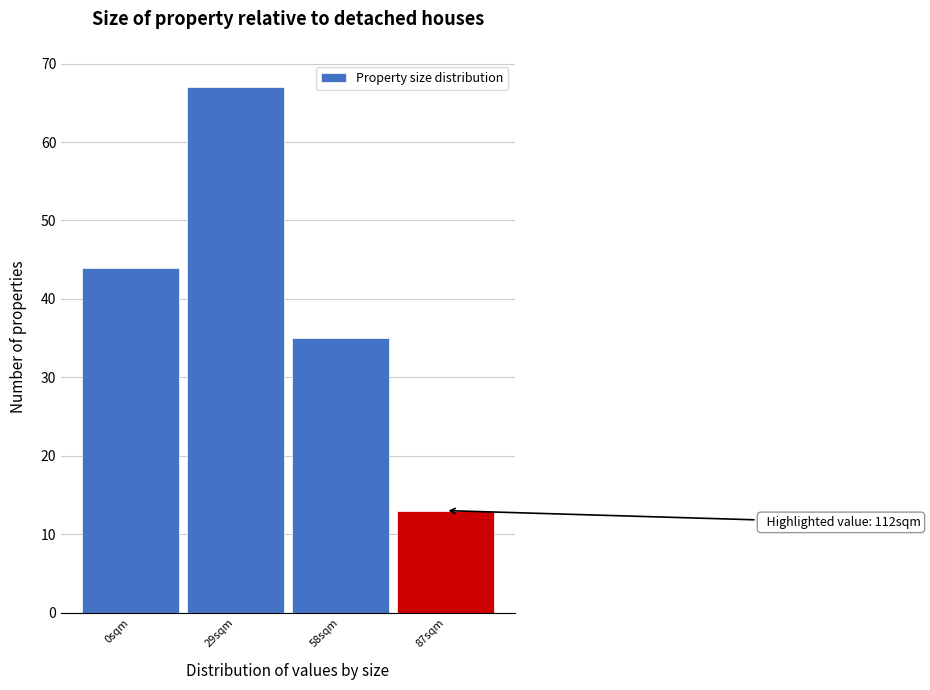

Reading right to left, extract all data points from this chart.

13	35	67	44